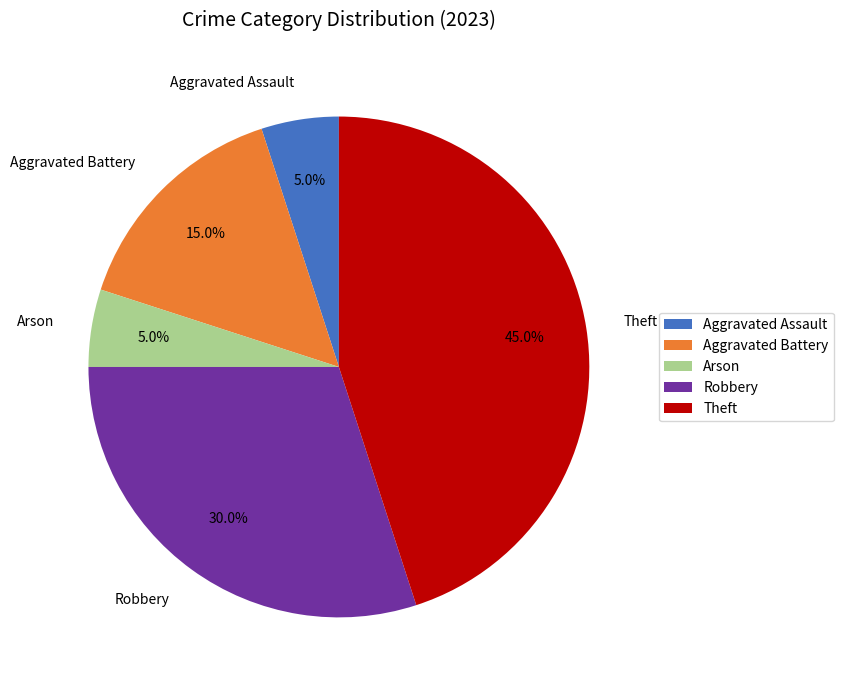

What percentage is NOT represented by Theft?

55.0%